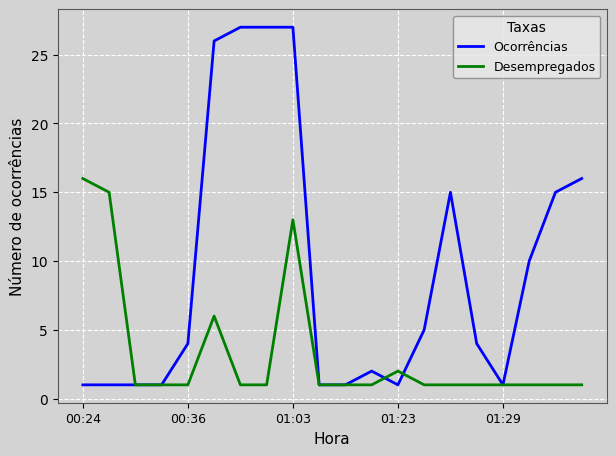

Rank the series by their average value, from lowest to highest.

Desempregados, Ocorrências